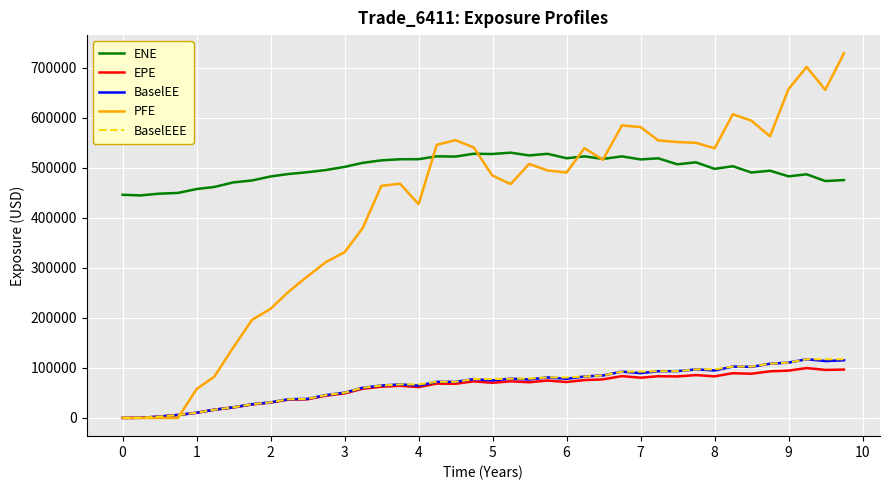

What is the greatest value displayed?

728960.0